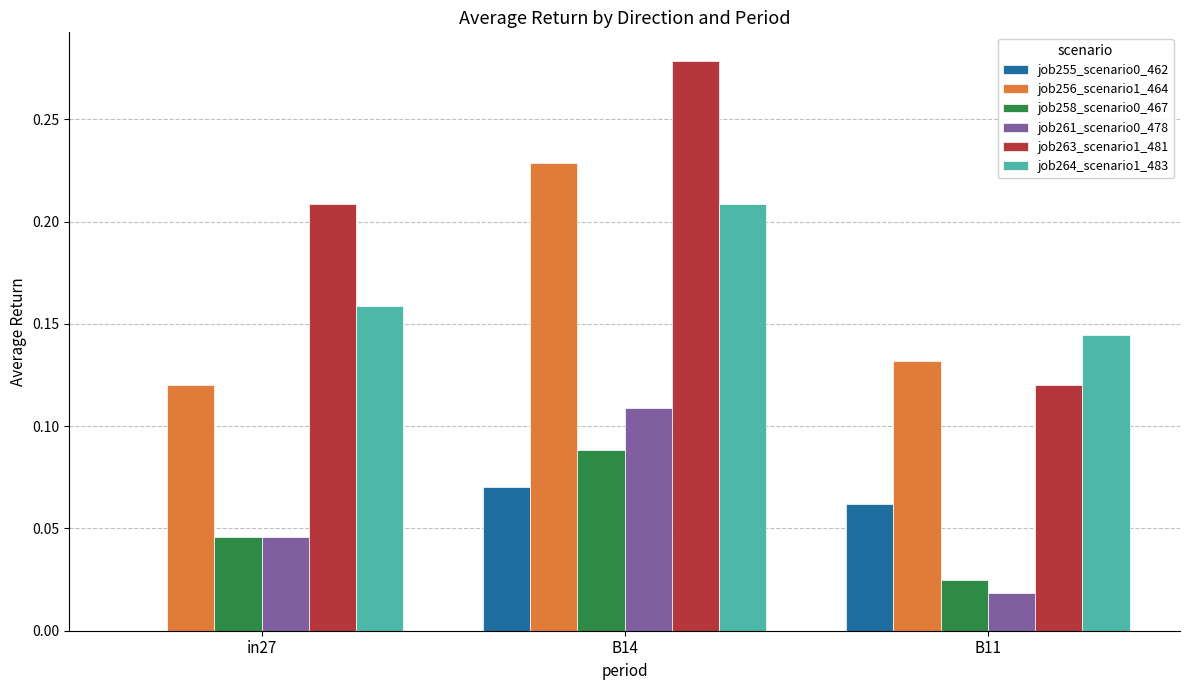

The job258_scenario0_467 series shows 0.1 at in27. True or false?

False